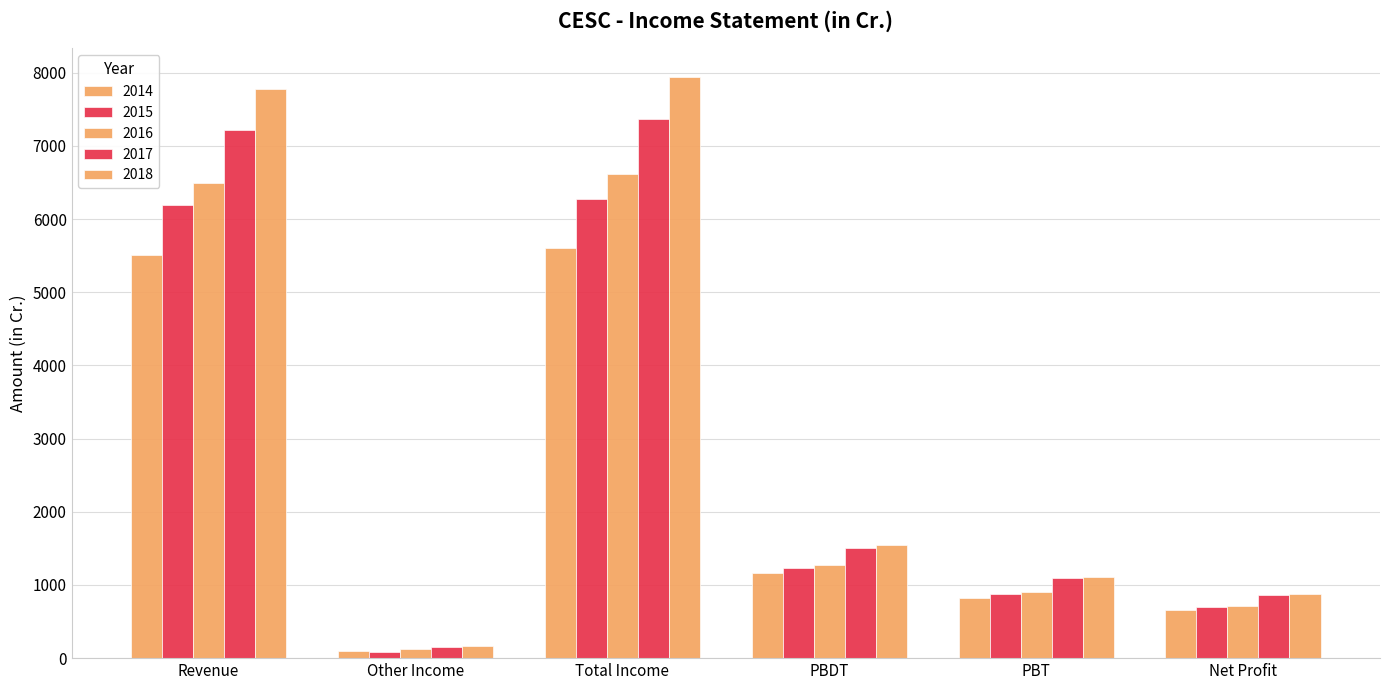

How many bars are there in each group?

5